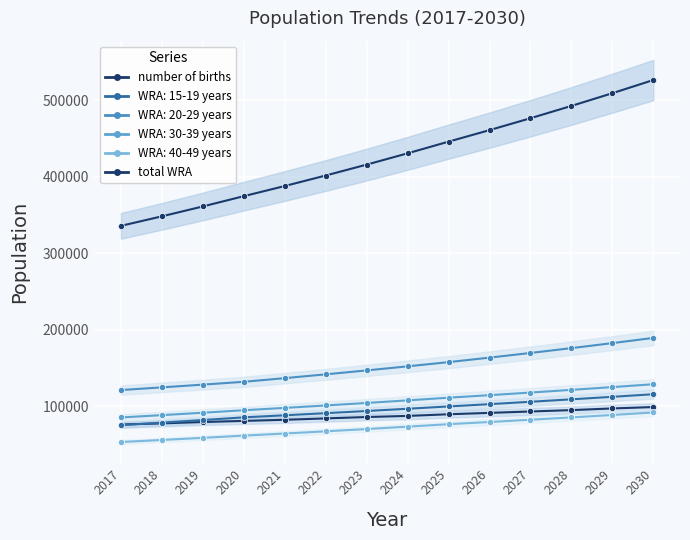

What is the minimum value for number of births?

76345.1